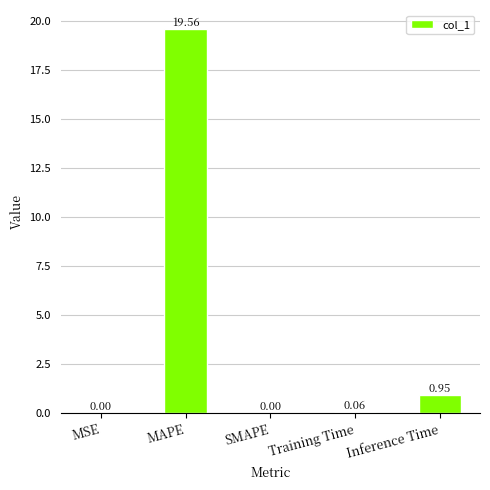

At which label is the value closest to 9?

Inference Time